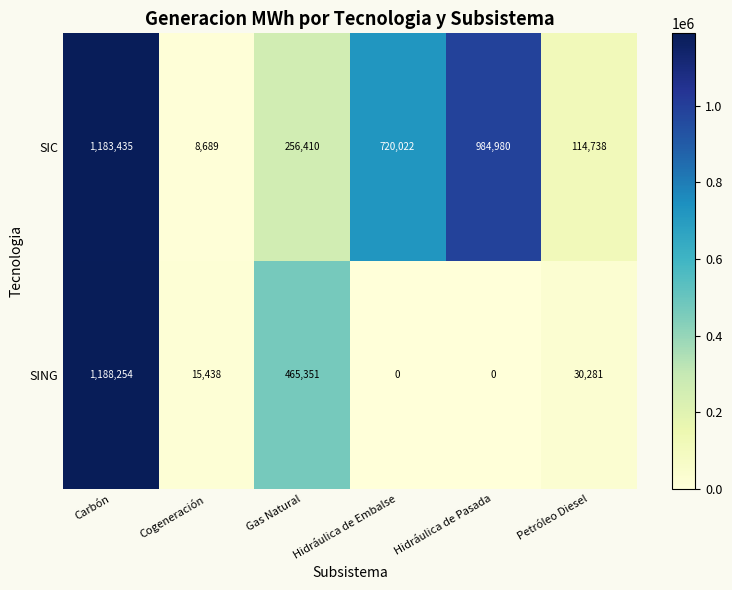

What is the difference between the SIC values at Petróleo Diesel and Carbón?

1068697